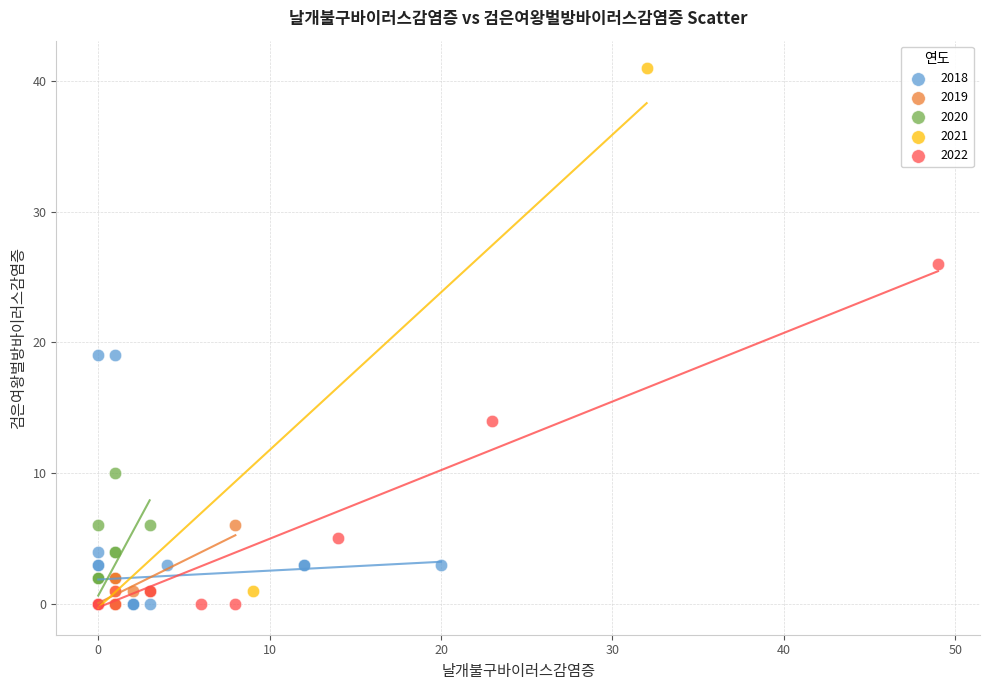

Which series has the widest spread of Y values?

2021